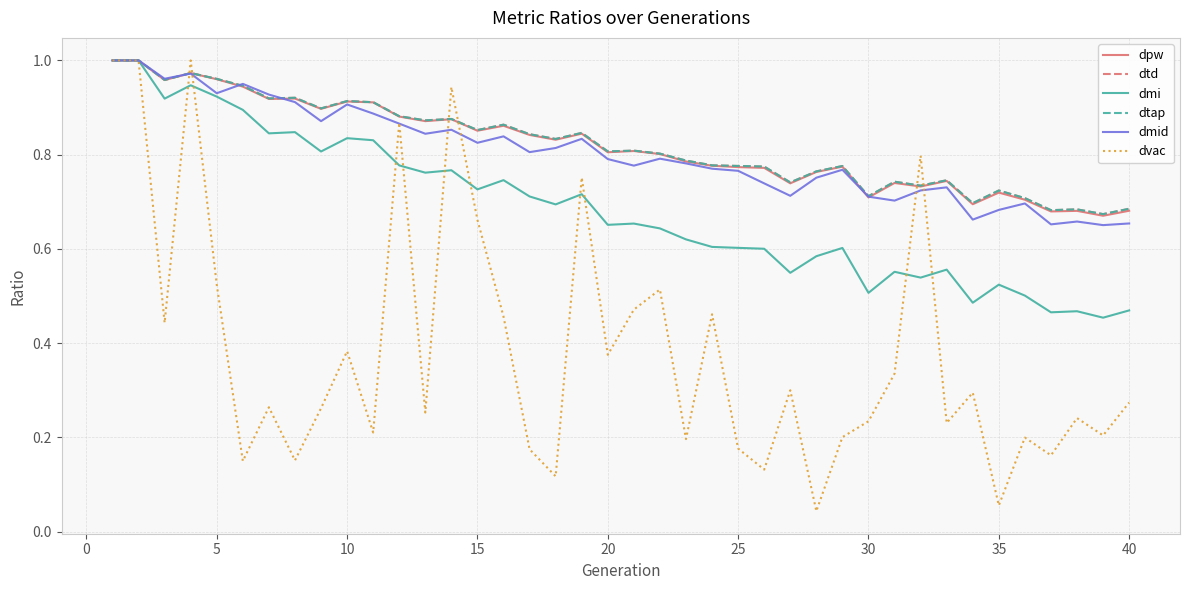

What is the greatest value displayed?

1.0